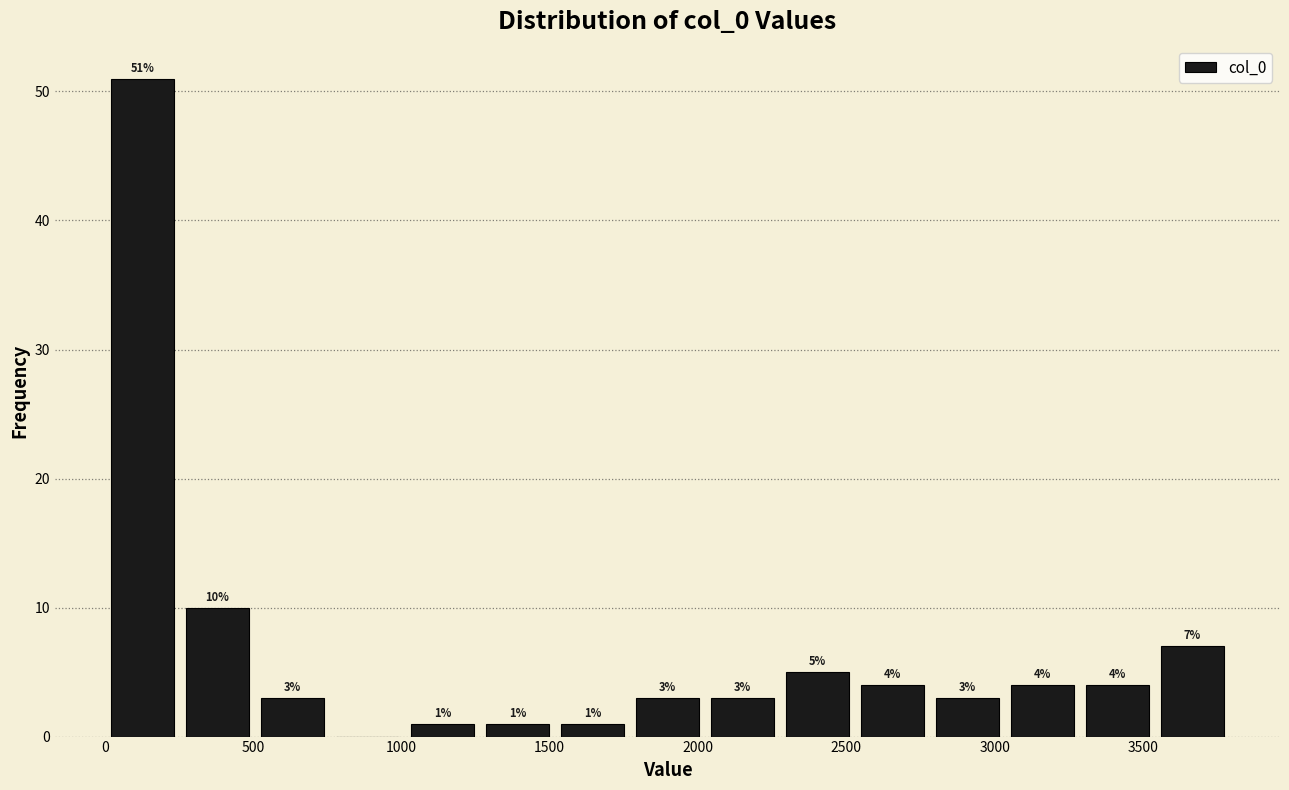

Which range on the x-axis has the tallest bar?

0 to 250